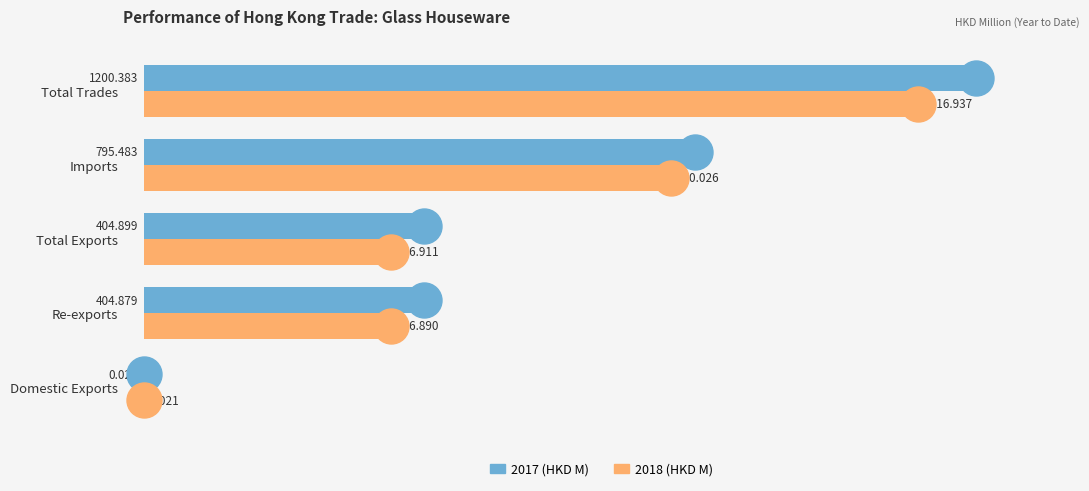

Is the value of 2018 (HKD M) at Re-exports greater than the value of 2017 (HKD M) at Imports?

No